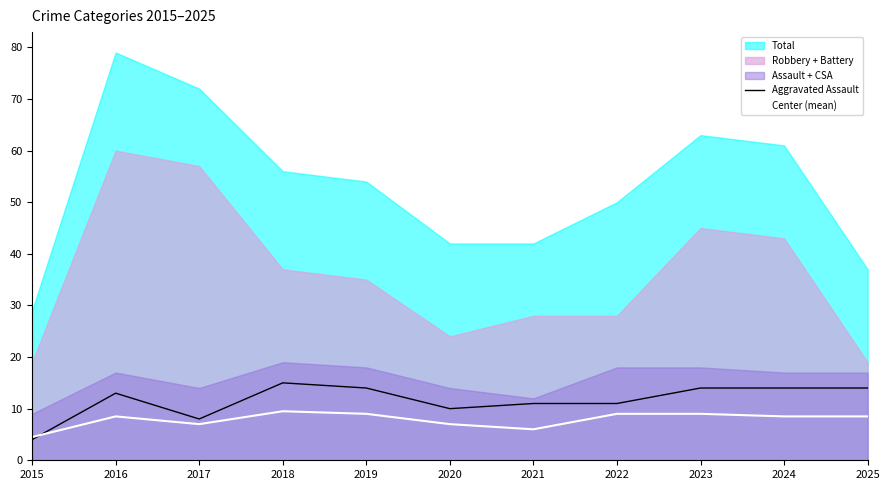

How many intersections are there between Center (mean) and Aggravated Assault?

1